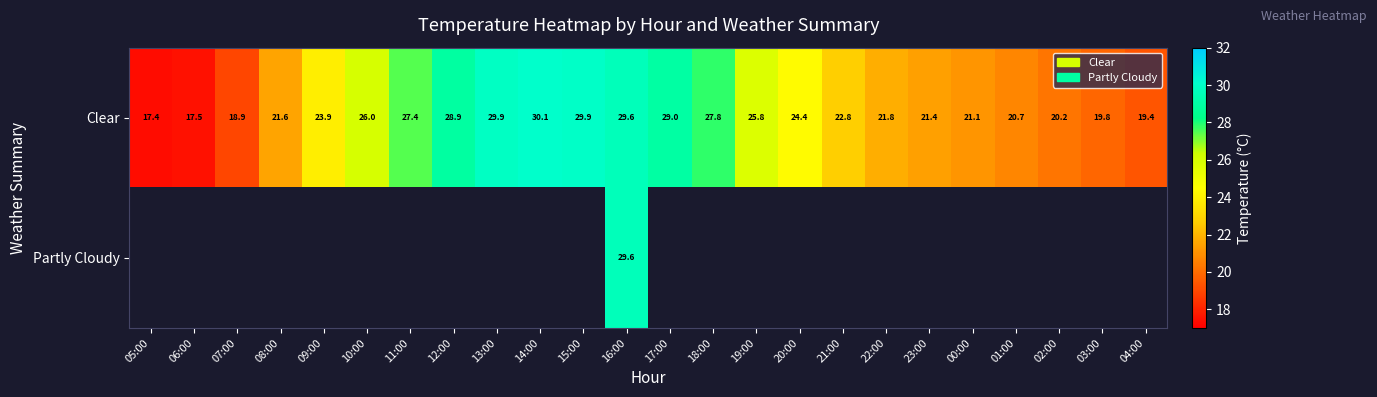

Which series has the widest spread of values?

Clear